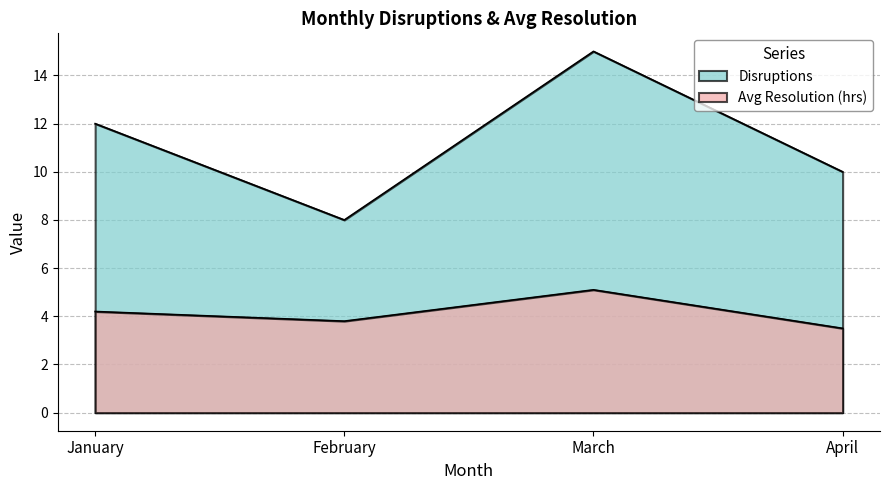

Reading left to right, extract all data points from this chart.

Disruptions: 12.0	8.0	15.0	10.0
Avg Resolution (hrs): 4.2	3.8	5.1	3.5